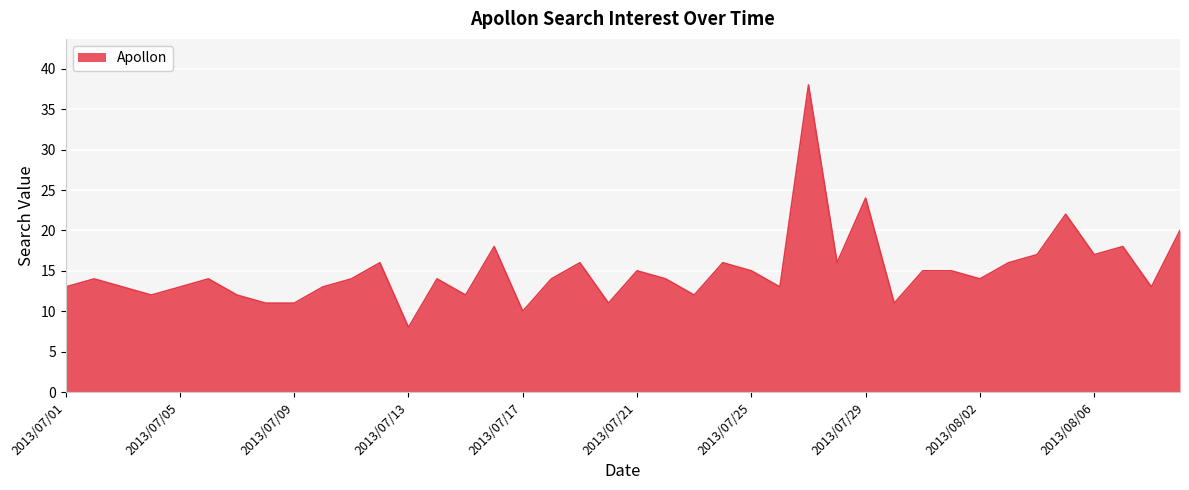

What is the difference between the maximum and minimum values?

30